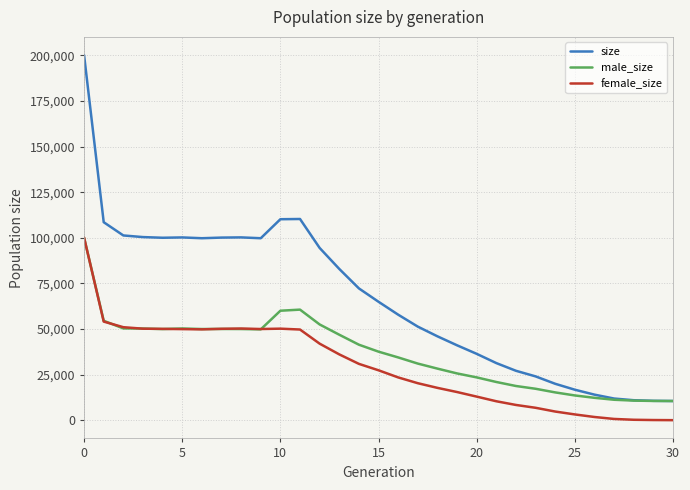

What is the minimum value for size?

10500